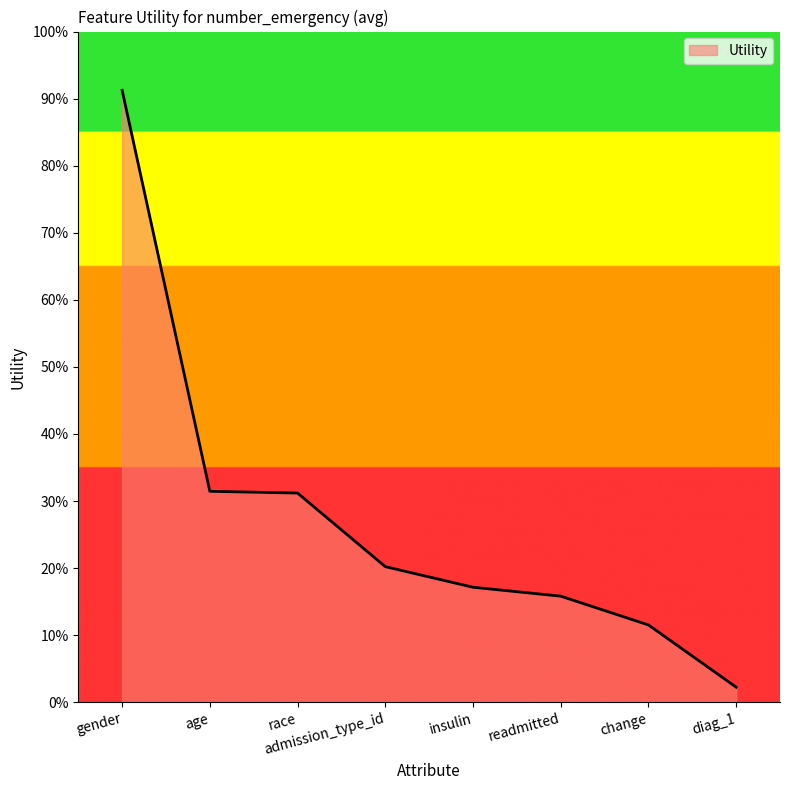

List the labels in order of value, largest first.

gender, age, race, admission_type_id, insulin, readmitted, change, diag_1